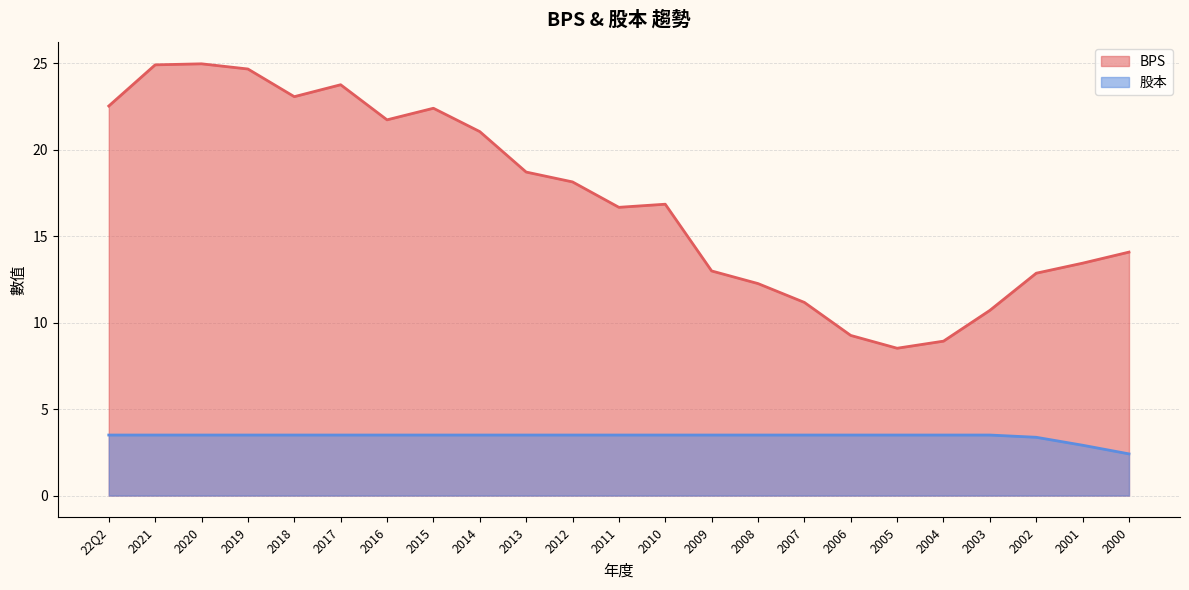

Read the 股本 value at 2001.

2.9